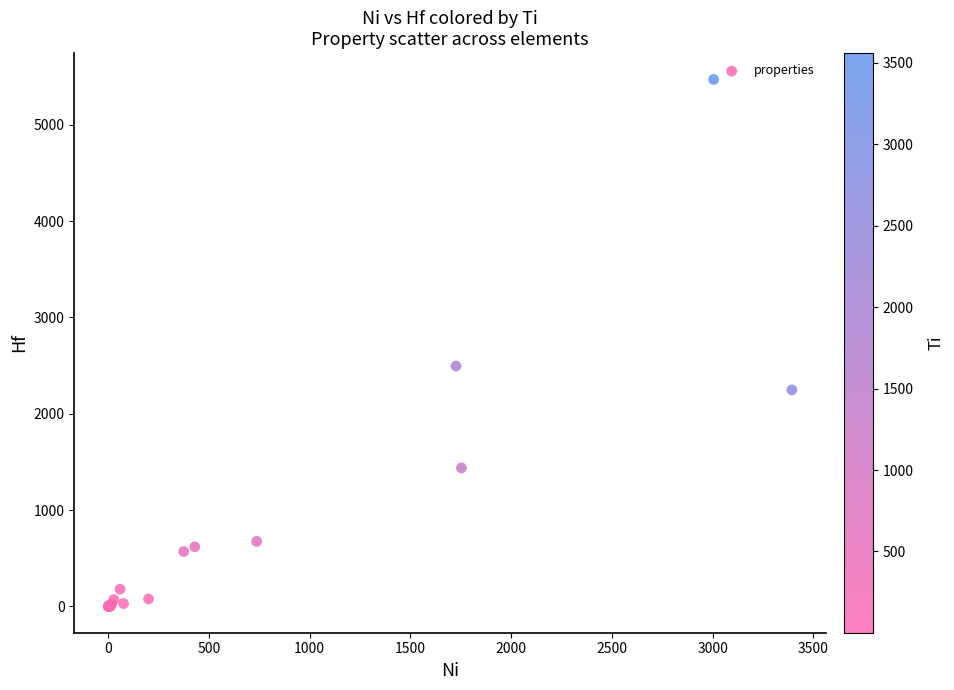

What Y value in the scatter plot is closest to 2735?

2495.0